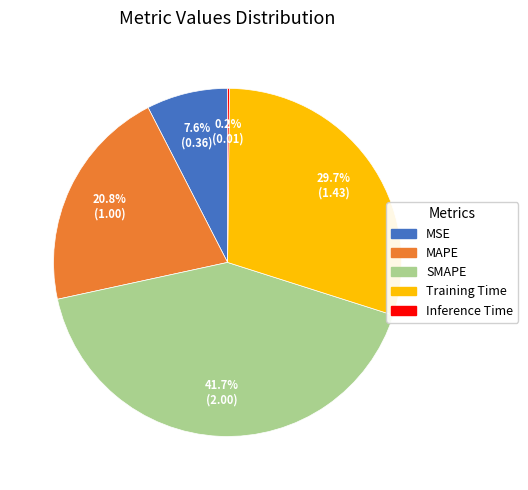

How much of the chart is everything except Training Time?

70.3%